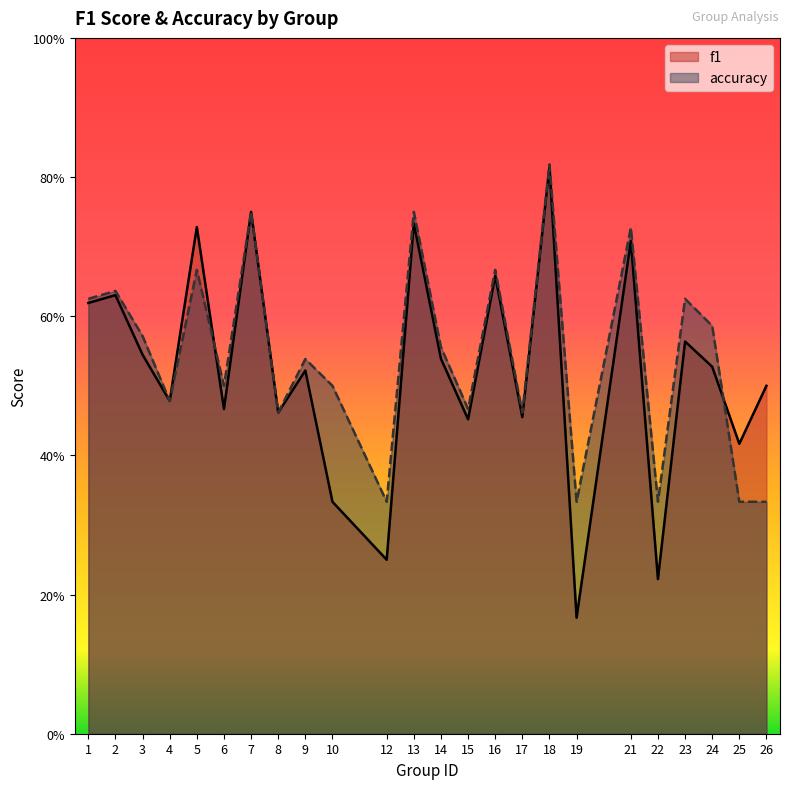

The value of f1 at 12 is 0.2. True or false?

True